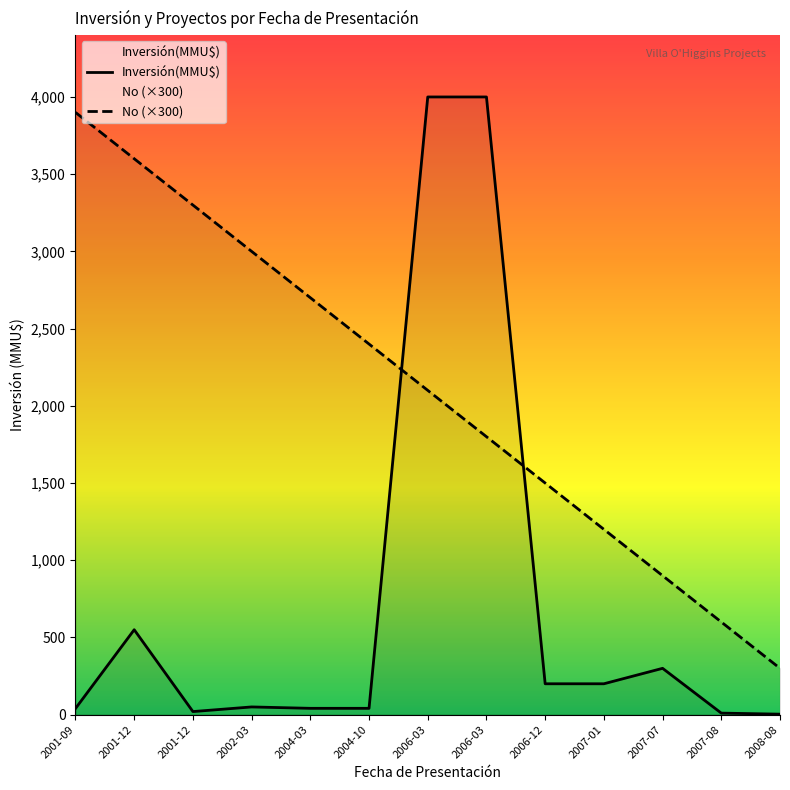

How many values in the Inversión(MMU$) series are below 50?

6